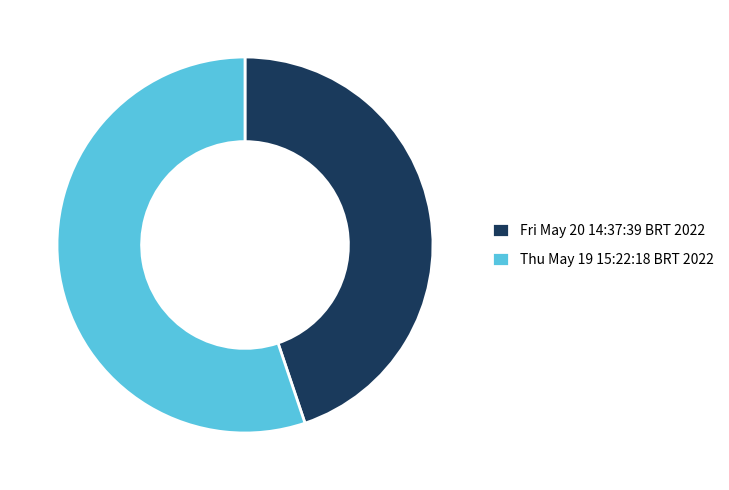

Which category has the smallest portion of the pie?

Fri May 20 14:37:39 BRT 2022